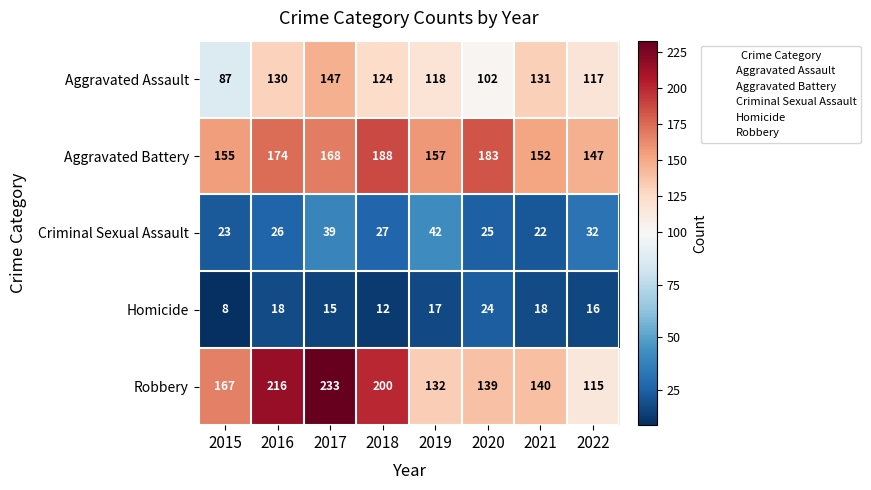

What value does the Criminal Sexual Assault series have at 2017, to the nearest 10?

40